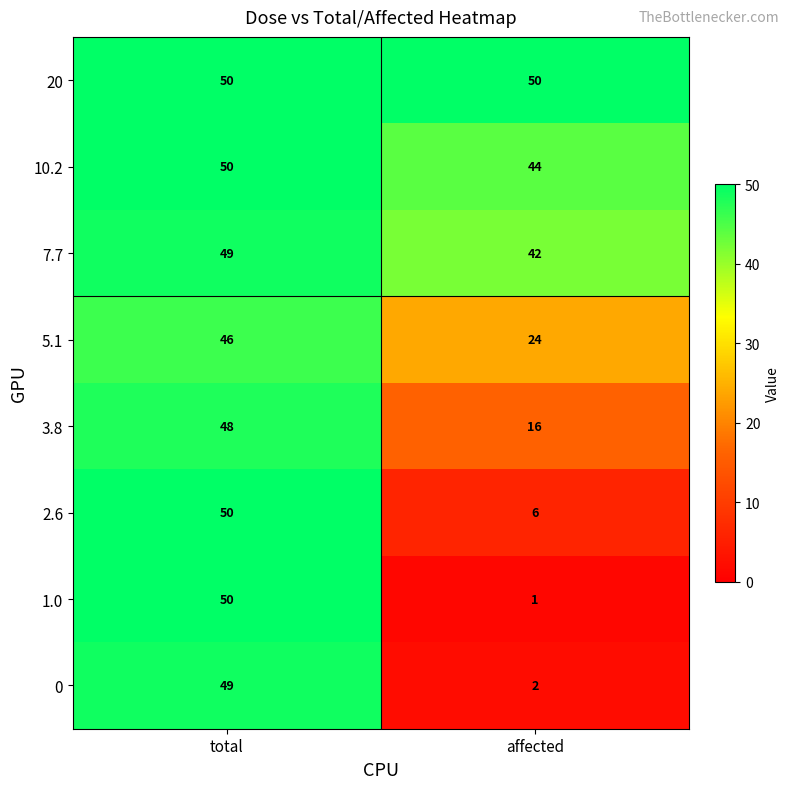

What is the spread (max minus min) of values at total?

4